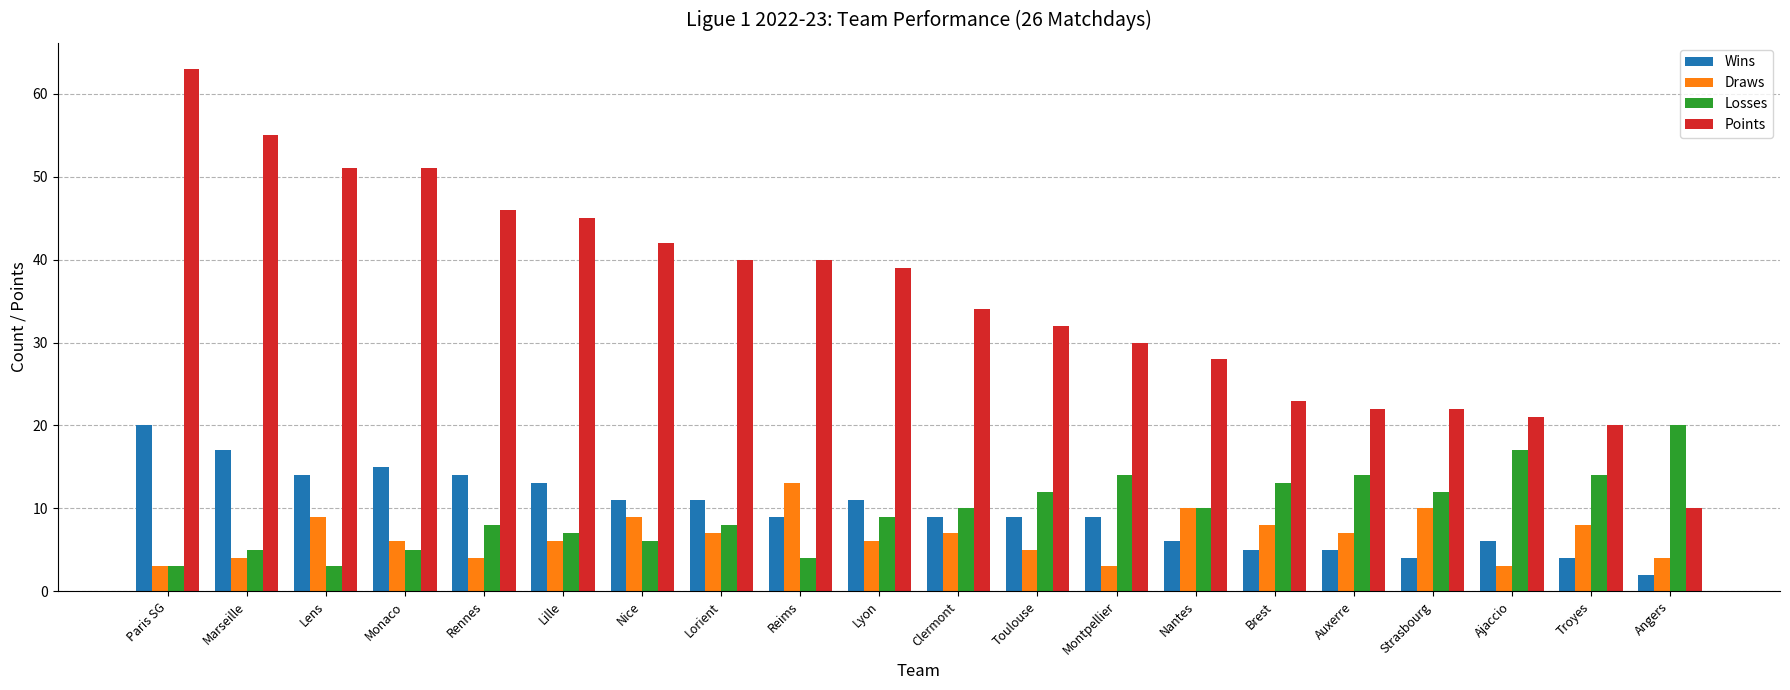

What is the greatest value displayed?

63